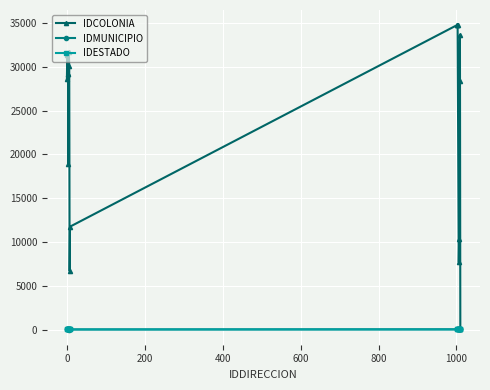

What is the maximum value shown in the chart?

34771